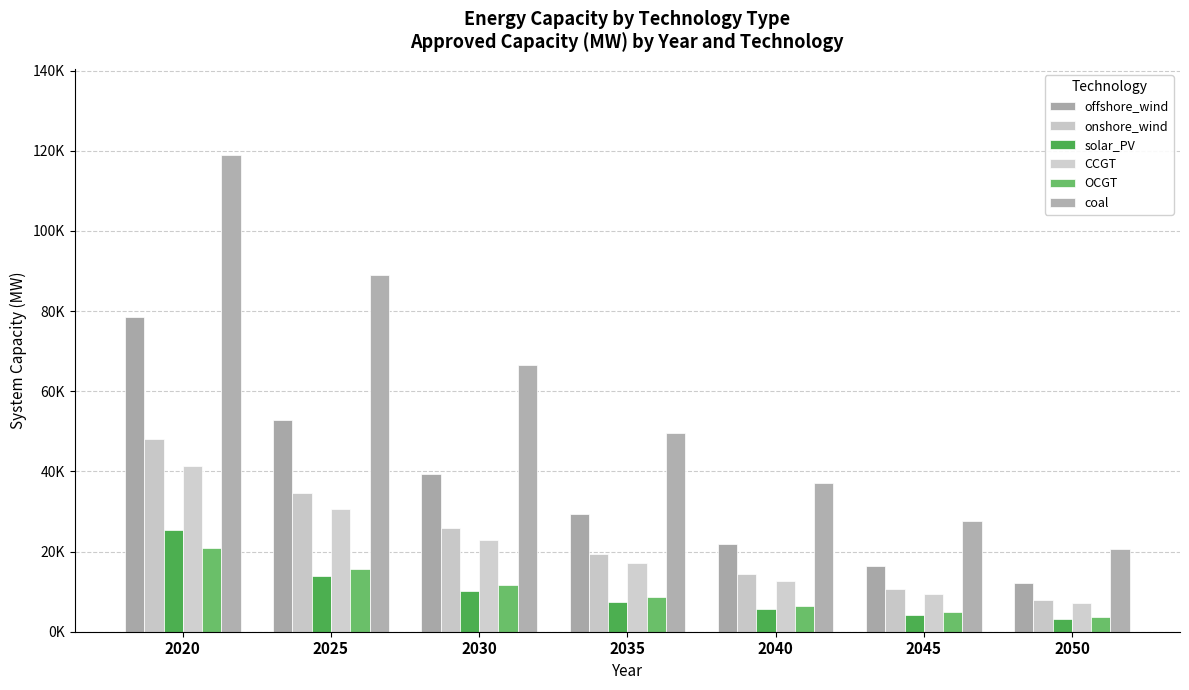

Does the chart contain stacked bars?

No